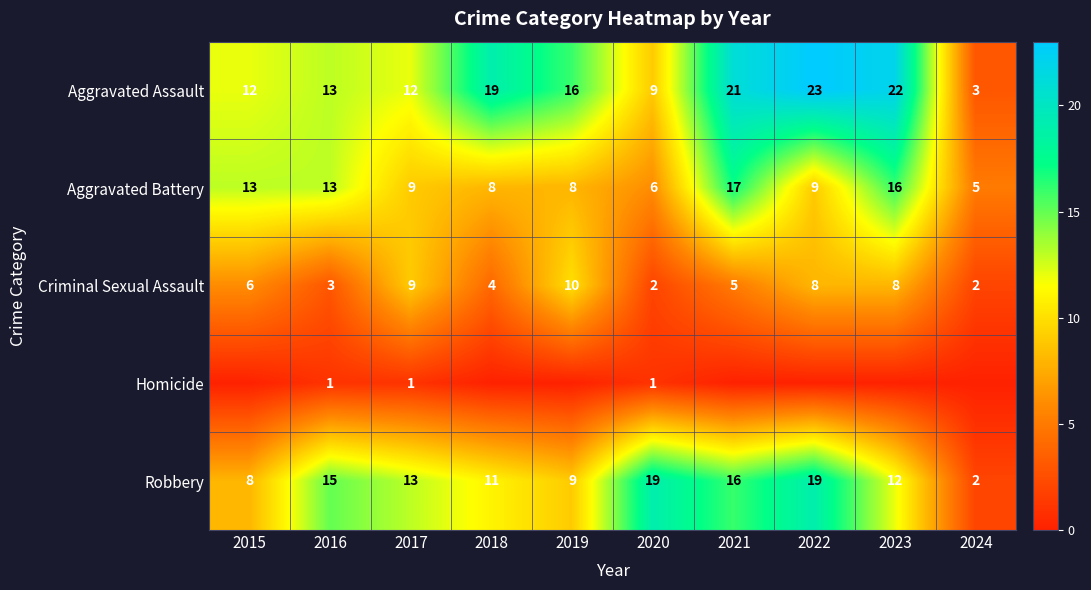

The value of Homicide at 2017 is 1. True or false?

True